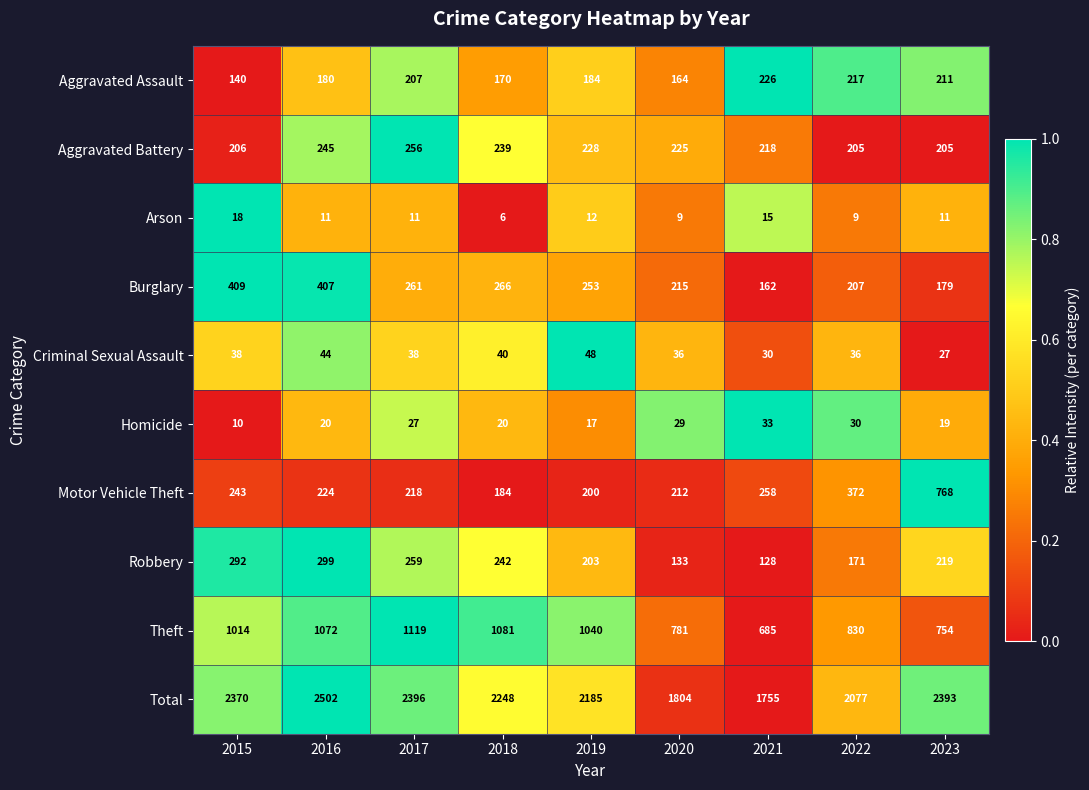

What is the spread (max minus min) of values at 2016?

2491